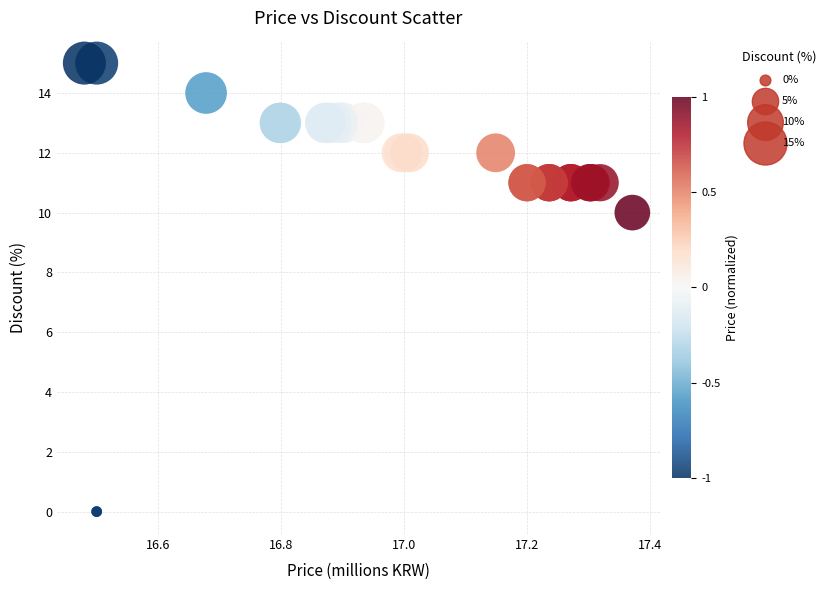

What Y value in the scatter plot is closest to 7?

10